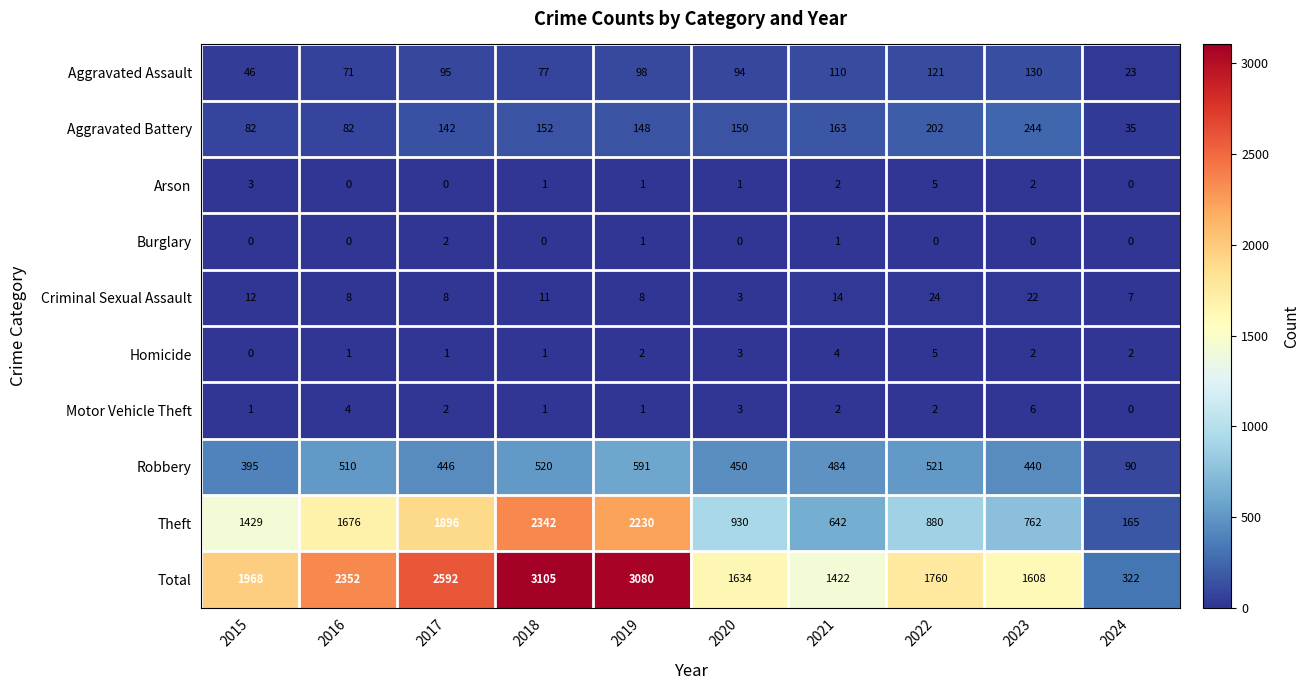

What is the maximum value for Robbery?

591